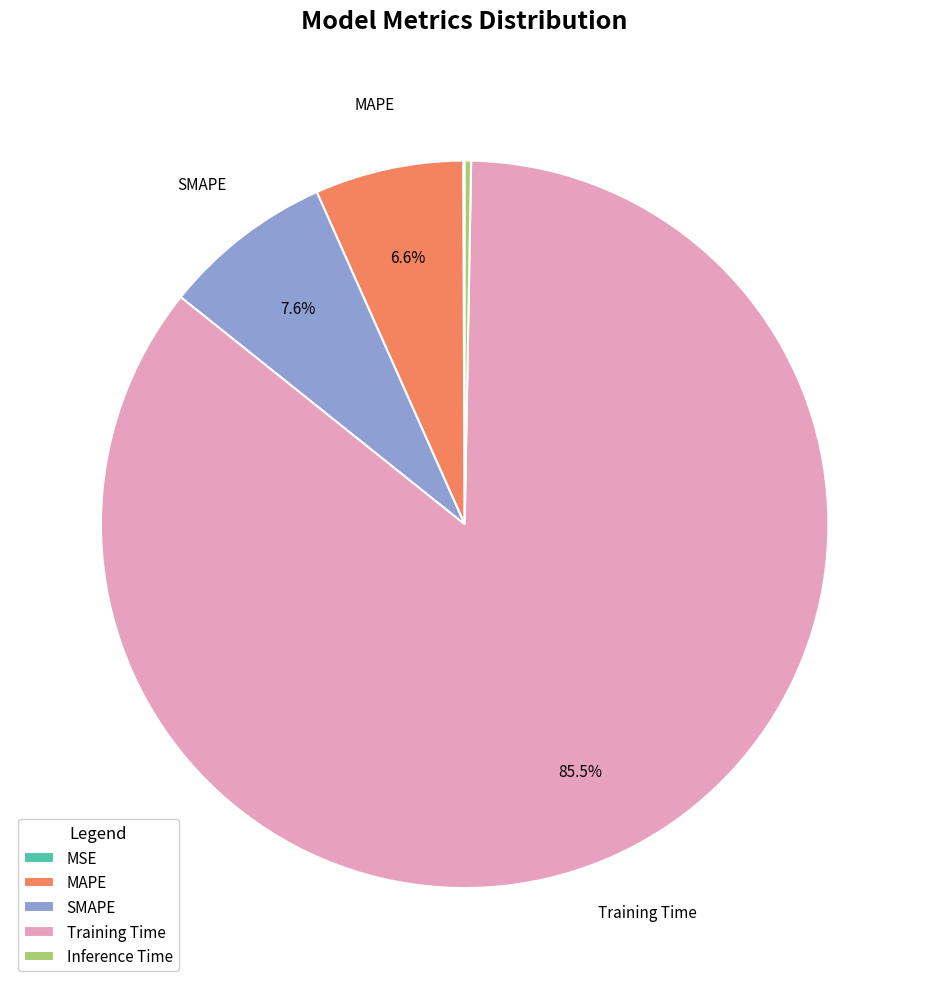

Which slice is the largest?

Training Time